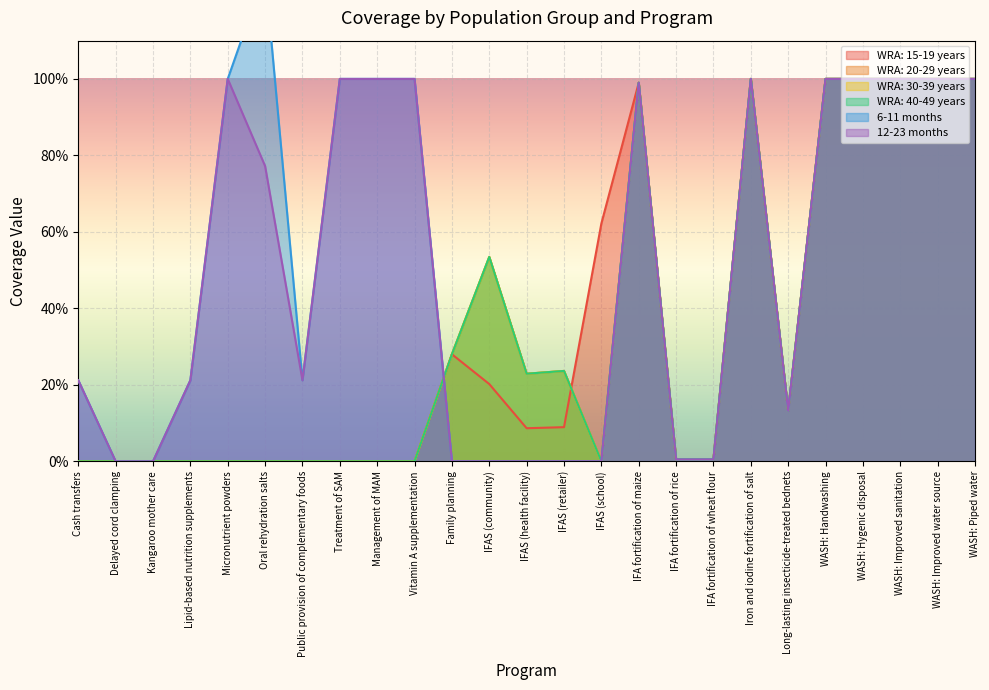

True or false: WRA: 15-19 years and WRA: 30-39 years intersect in this chart.

True